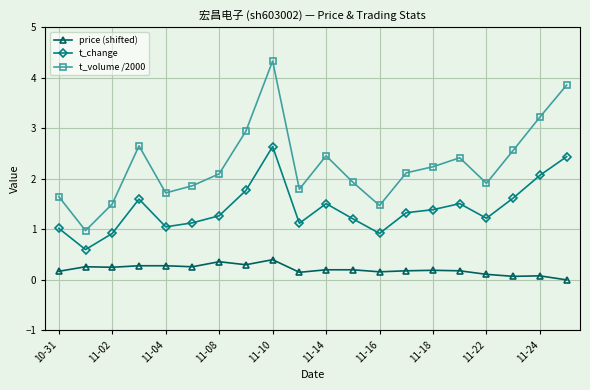

What is the value of the price (shifted) point at the 2nd from the left?

0.3